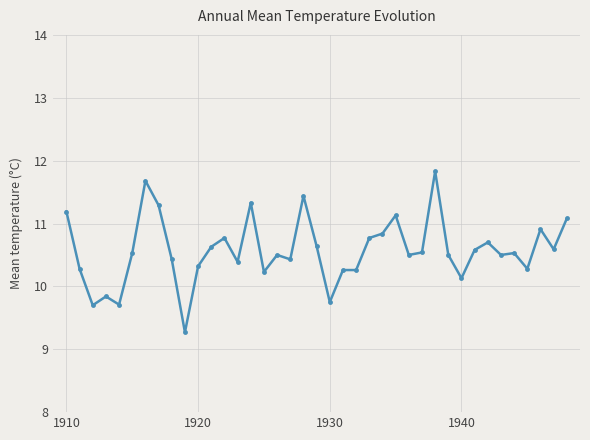

What is the value of the 24th point from the left?

10.8